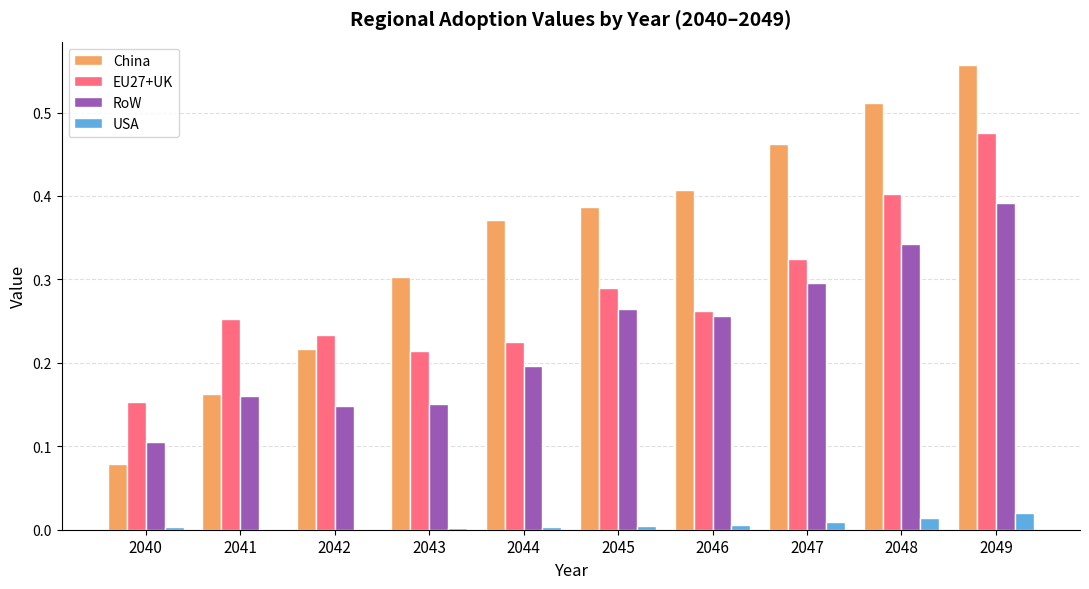

Which series has the largest total across all categories?

China